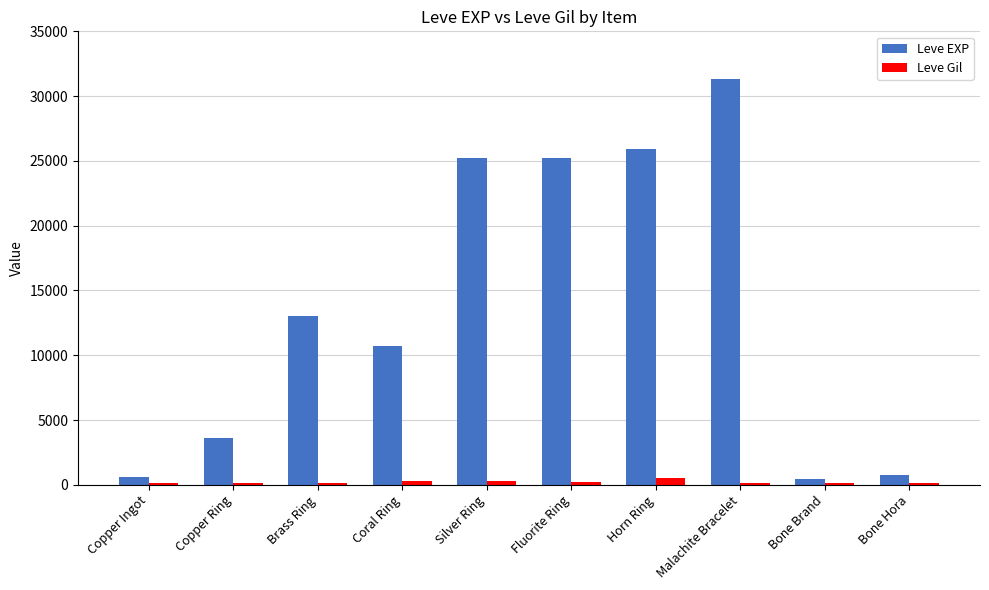

At how many categories does at least one series exceed 21700?

4